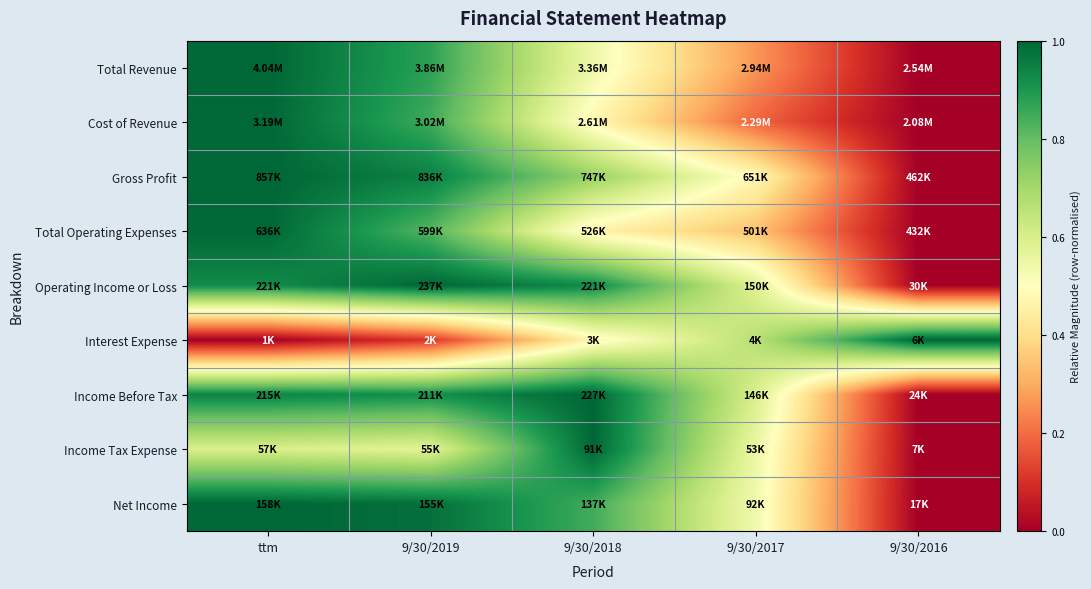

At which category is the sum across all series the highest?

ttm